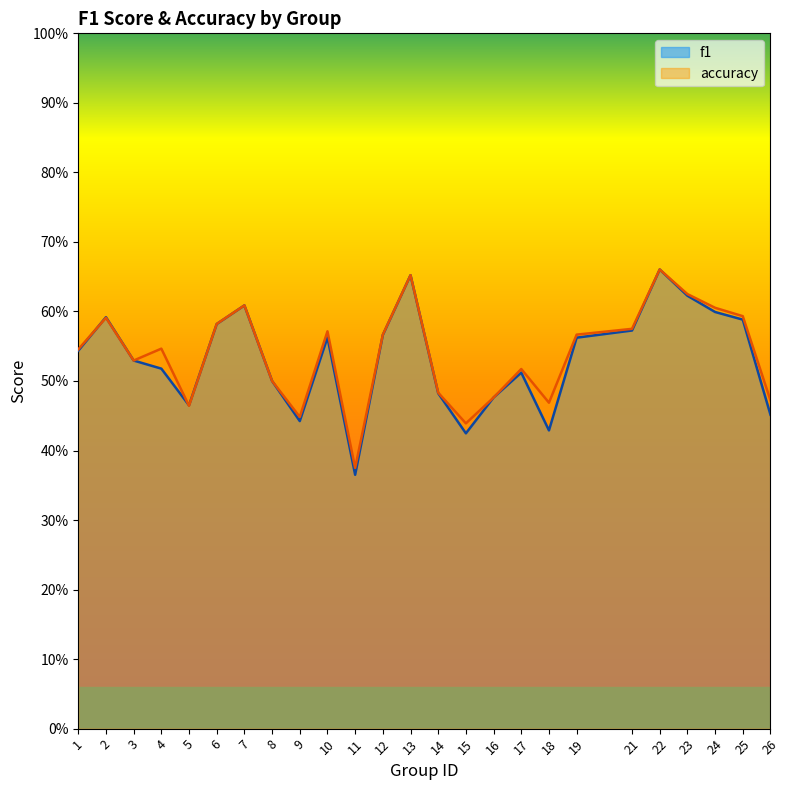

In accuracy, how many points are lower than both neighbors (excluding endpoints)?

6